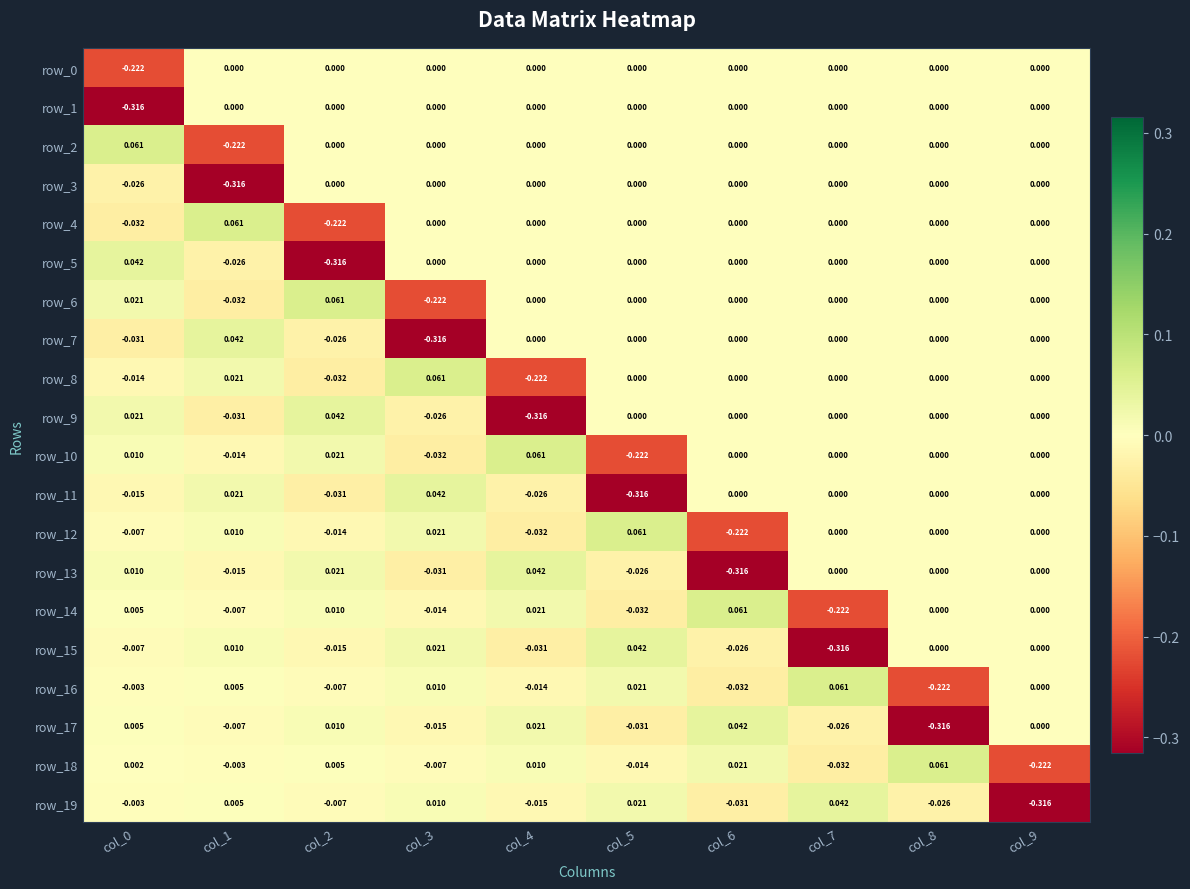

Rank the series at col_7 from highest to lowest value.

row_16, row_19, row_0, row_1, row_2, row_3, row_4, row_5, row_6, row_7, row_8, row_9, row_10, row_11, row_12, row_13, row_17, row_18, row_14, row_15